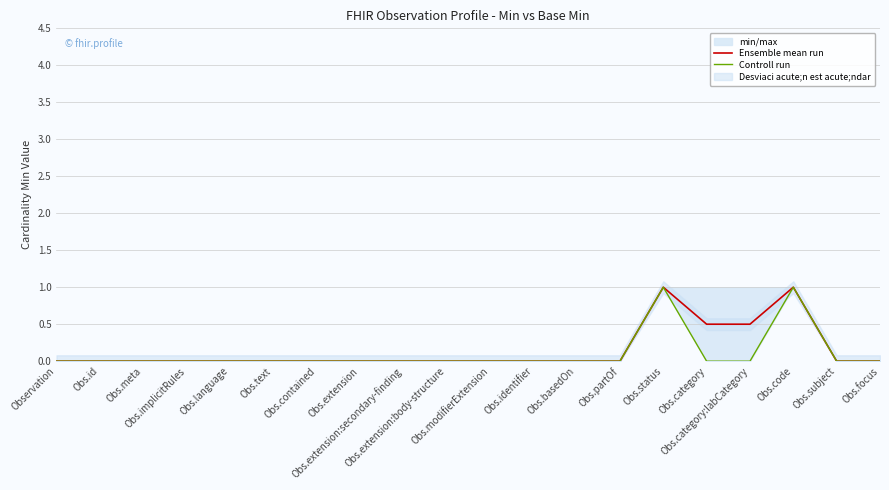

The value of Ensemble mean run at Obs.partOf is 0.0. True or false?

True